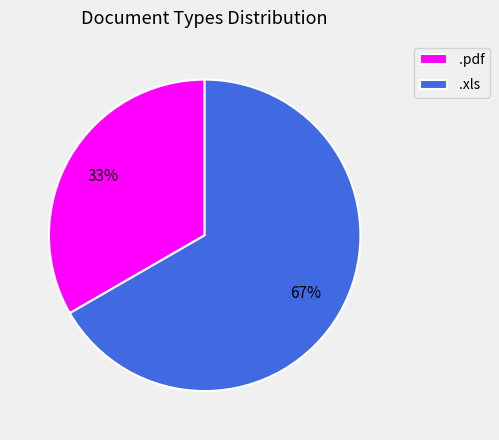

To the nearest percent, what is the combined percentage of .xls and .pdf?

100%